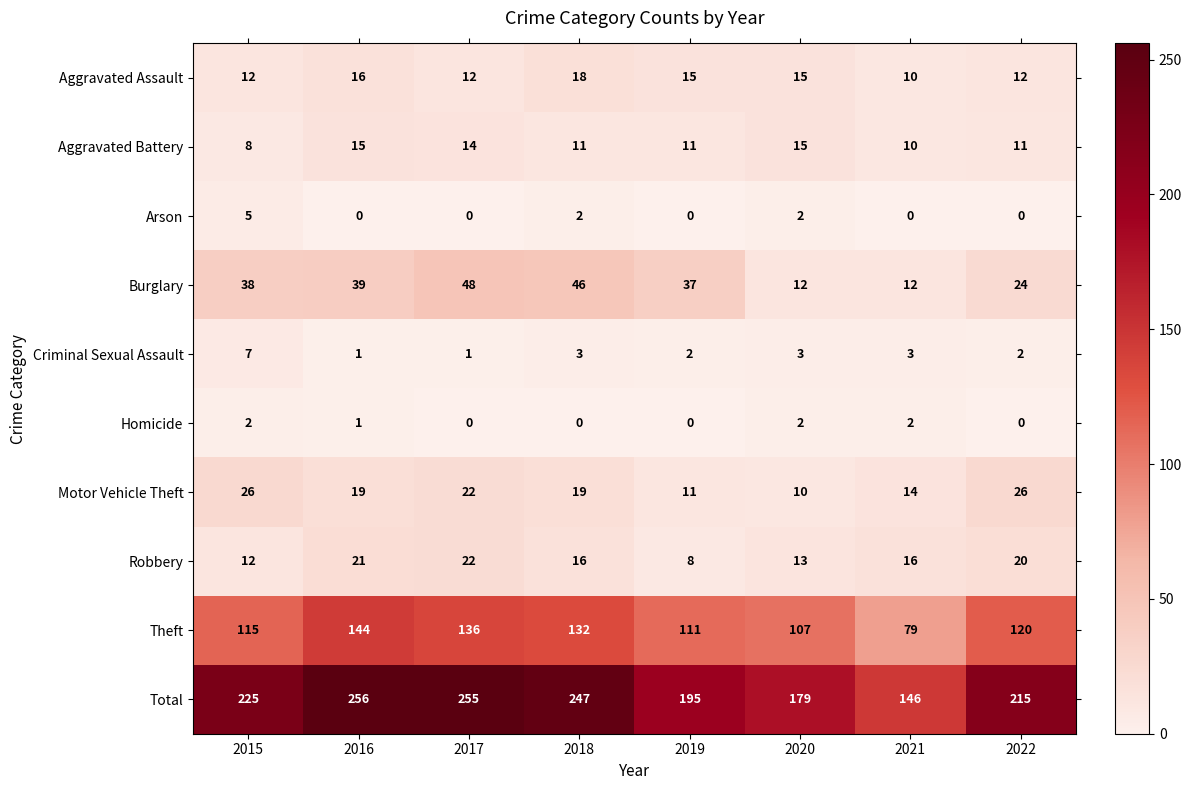

Which series has the largest total across all categories?

Total